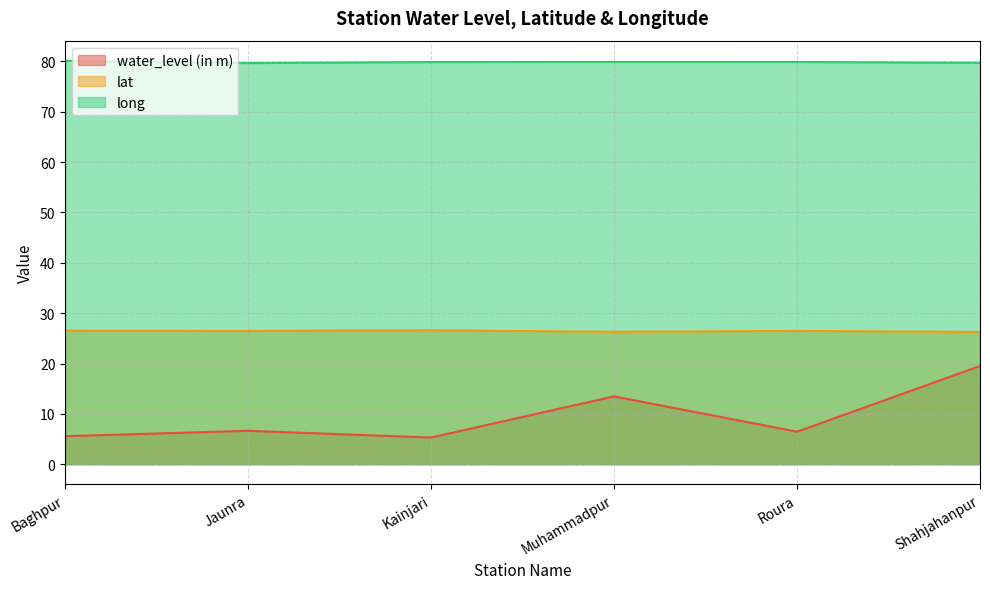

What are all the series names shown in the legend?

water_level (in m), lat, long